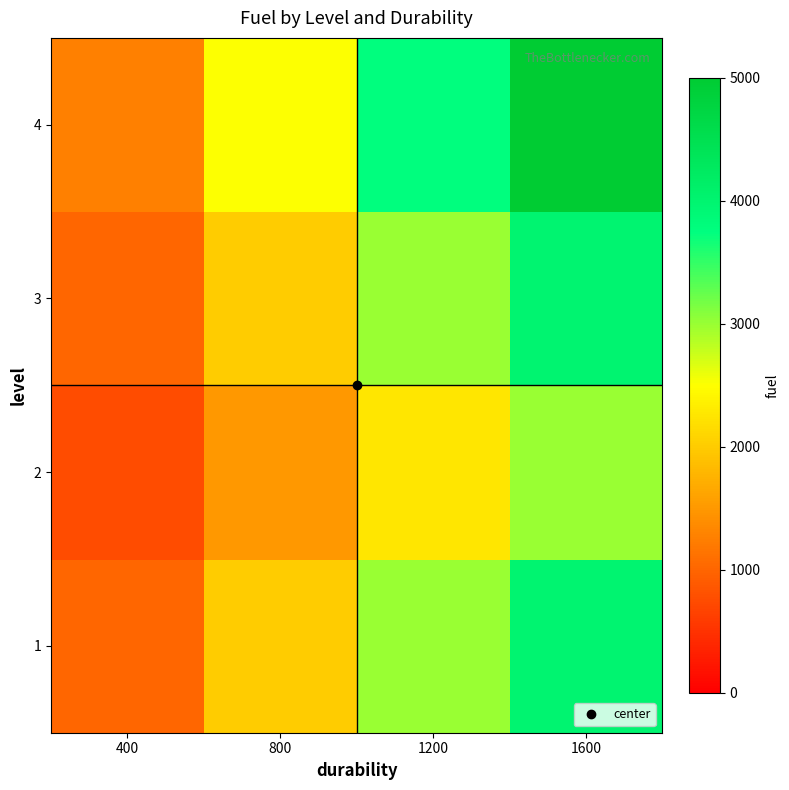

Reading left to right, extract all data points from this chart.

1: 400=1000	800=2000	1200=3000	1600=4000
2: 400=750	800=1500	1200=2250	1600=3000
3: 400=1000	800=2000	1200=3000	1600=4000
4: 400=1250	800=2500	1200=3750	1600=5000